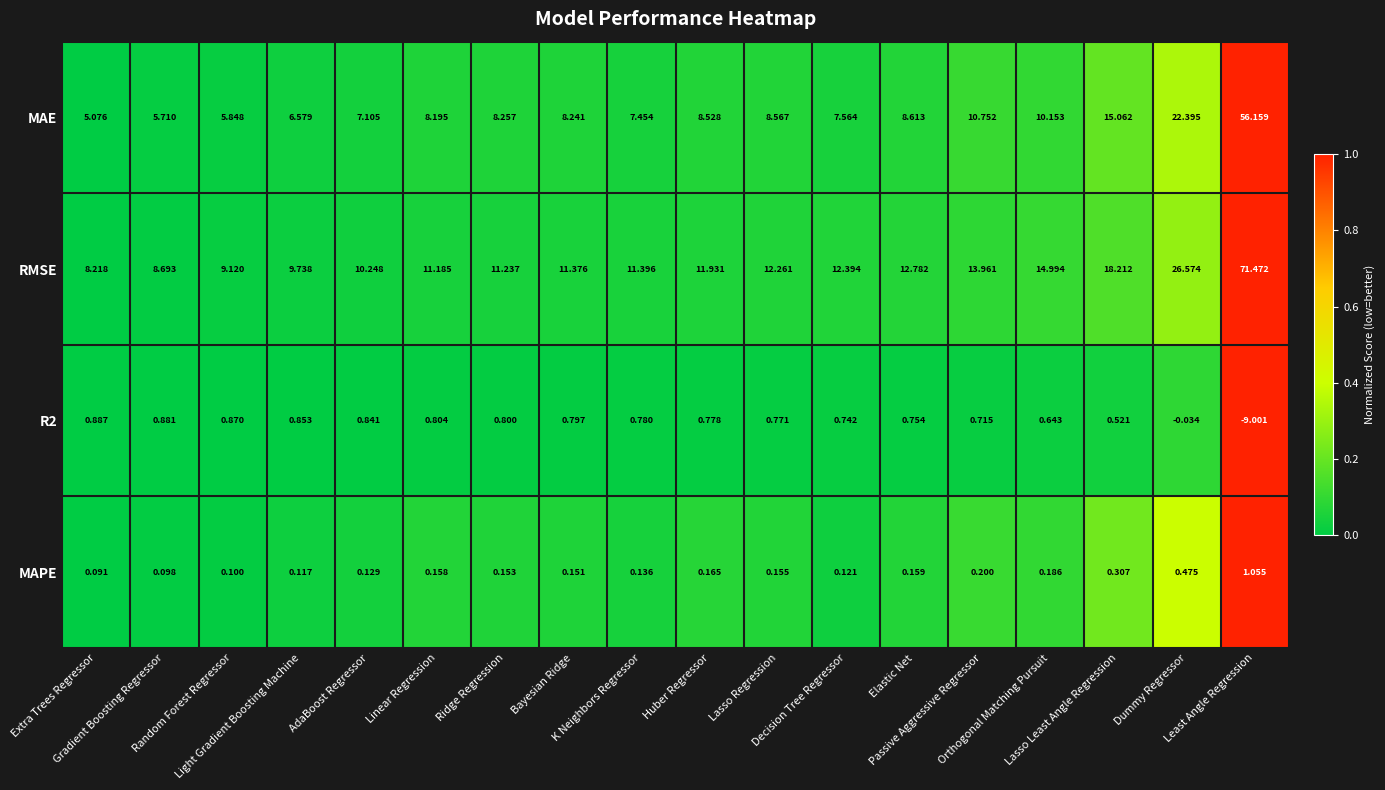

Which series has the largest range (max minus min)?

RMSE